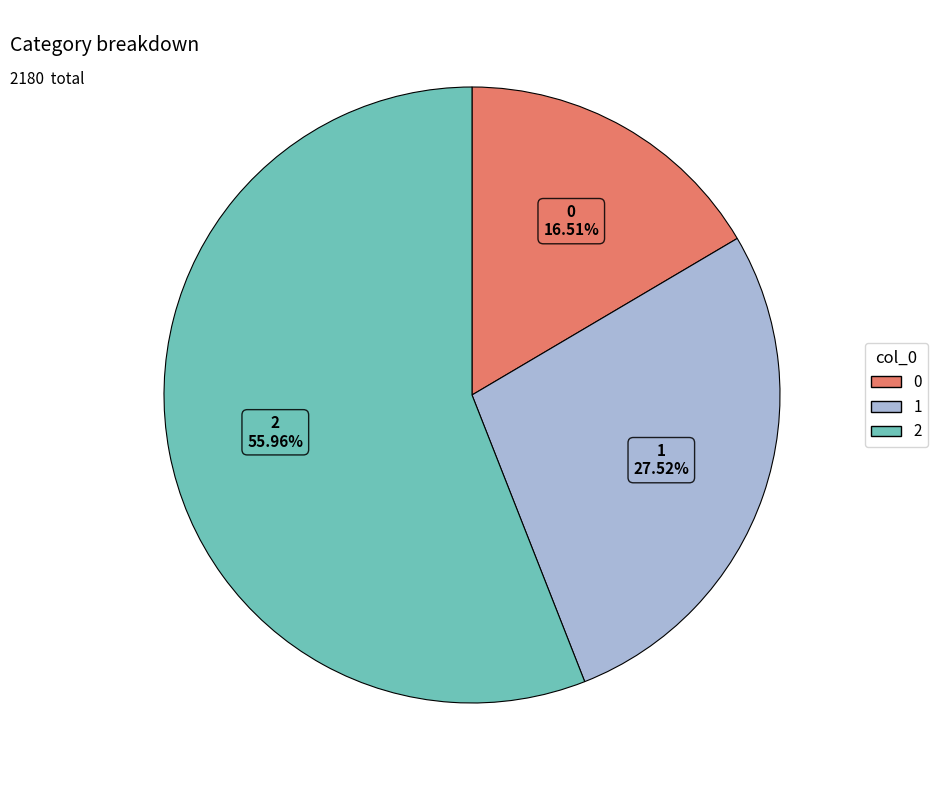

Is it true that 1 is 39% of the pie?

False